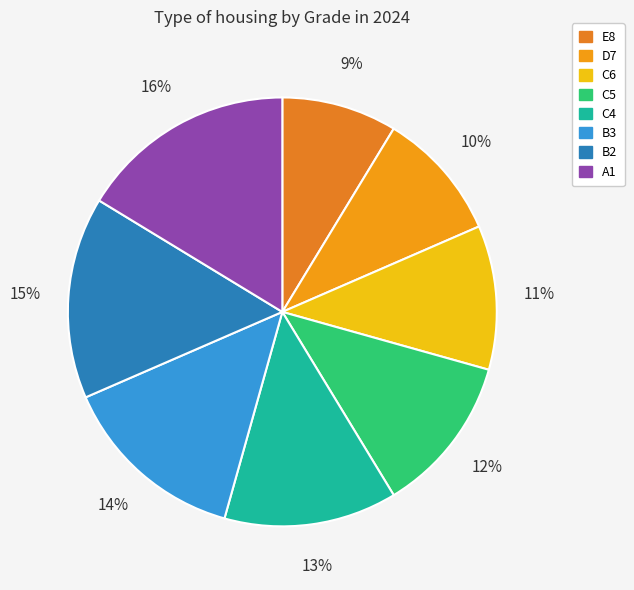

The B3 slice represents 14% of the pie. True or false?

True